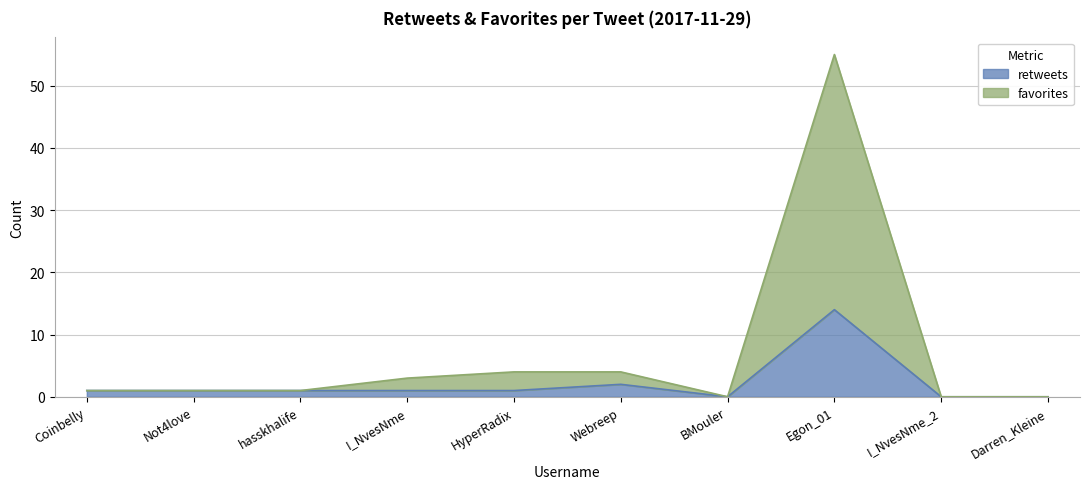

How many lines are shown in the chart?

2